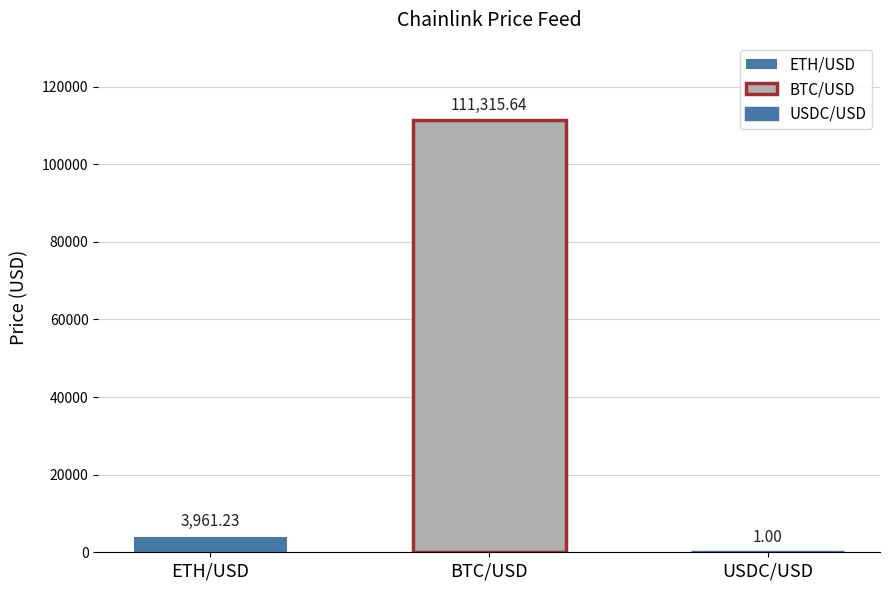

What is the sum of all values?

115277.9